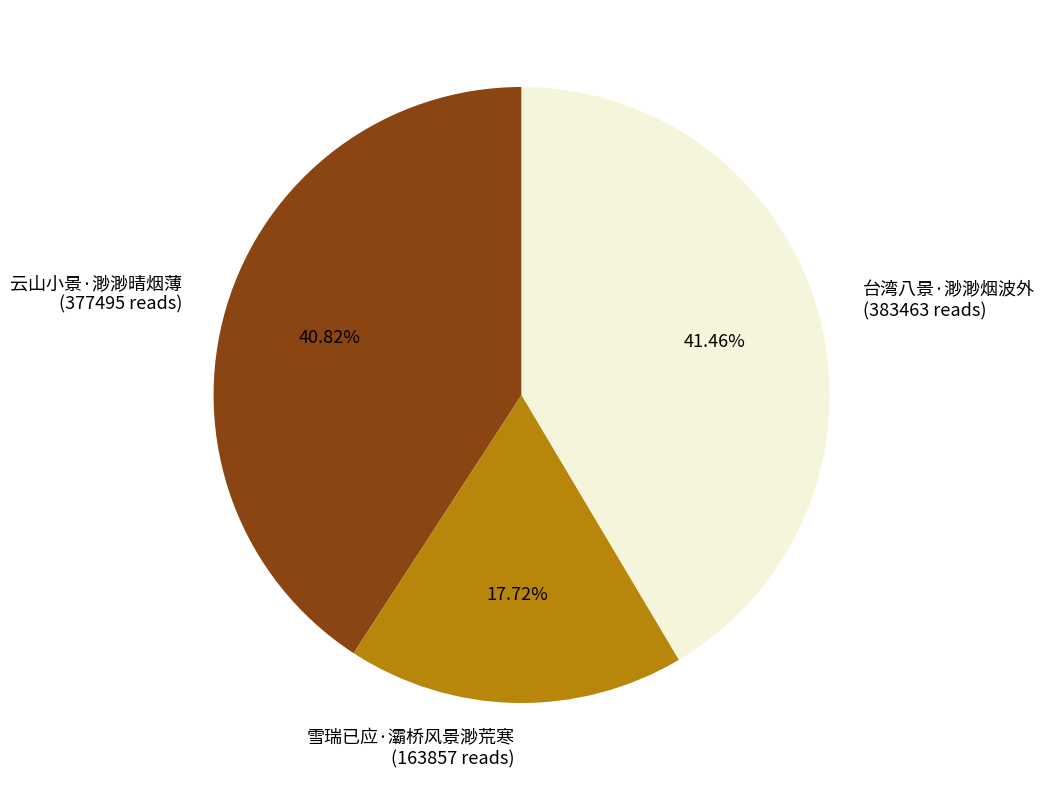

To the nearest percent, what is the difference between the 台湾八景·渺渺烟波外 and 云山小景·渺渺晴烟薄 slice percentages?

1%